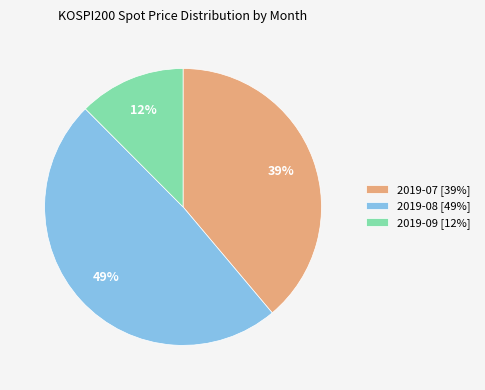

Is there a majority slice in this chart?

No